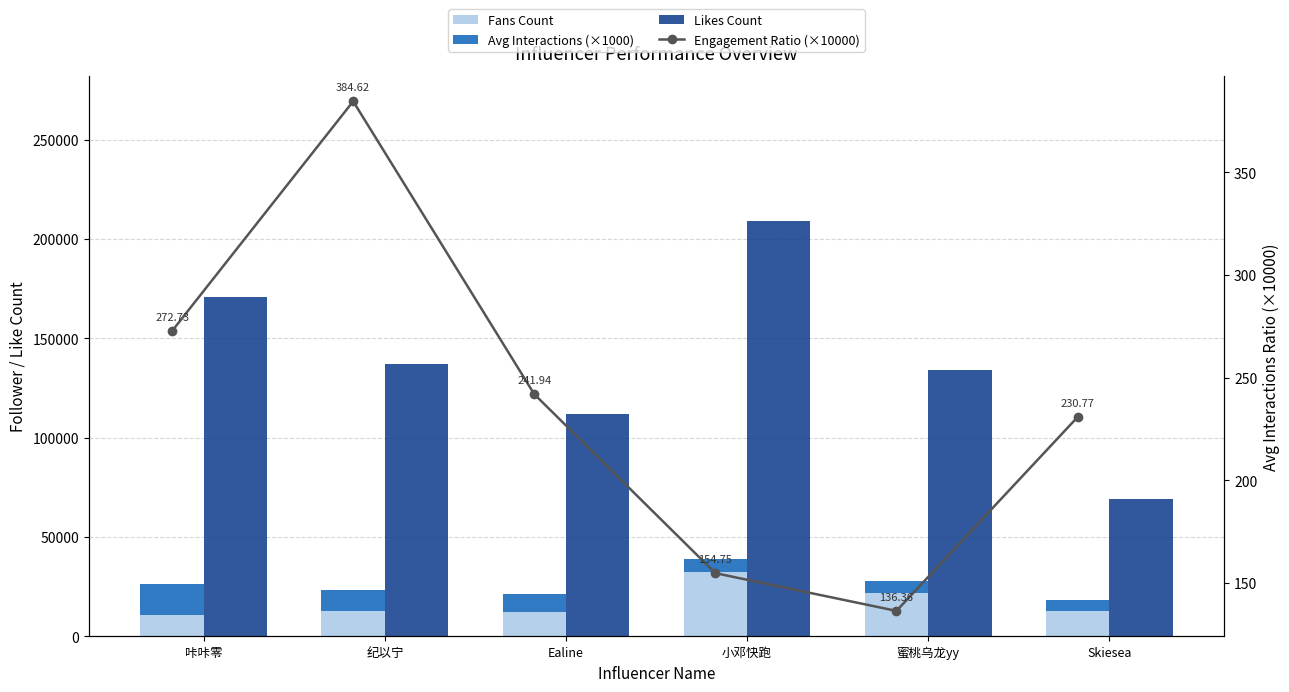

At Ealine, list the series in order from smallest to largest.

Engagement Ratio (×10000), Avg Interactions (×1000), Fans Count, Likes Count